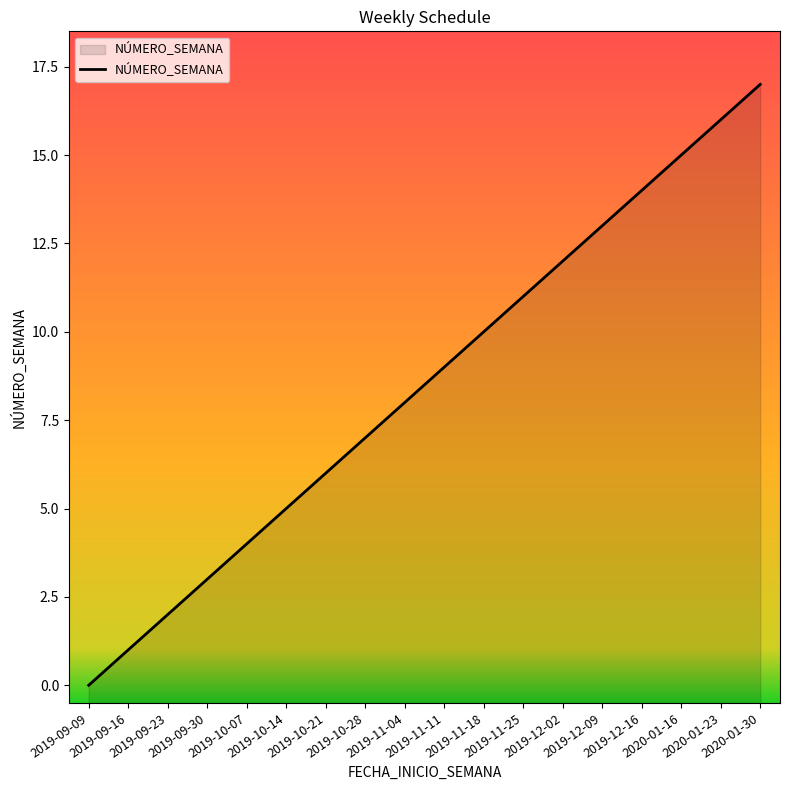

Reading right to left, list all the values displayed in this chart.

2020-01-30=17	2020-01-23=16	2020-01-16=15	2019-12-16=14	2019-12-09=13	2019-12-02=12	2019-11-25=11	2019-11-18=10	2019-11-11=9	2019-11-04=8	2019-10-28=7	2019-10-21=6	2019-10-14=5	2019-10-07=4	2019-09-30=3	2019-09-23=2	2019-09-16=1	2019-09-09=0